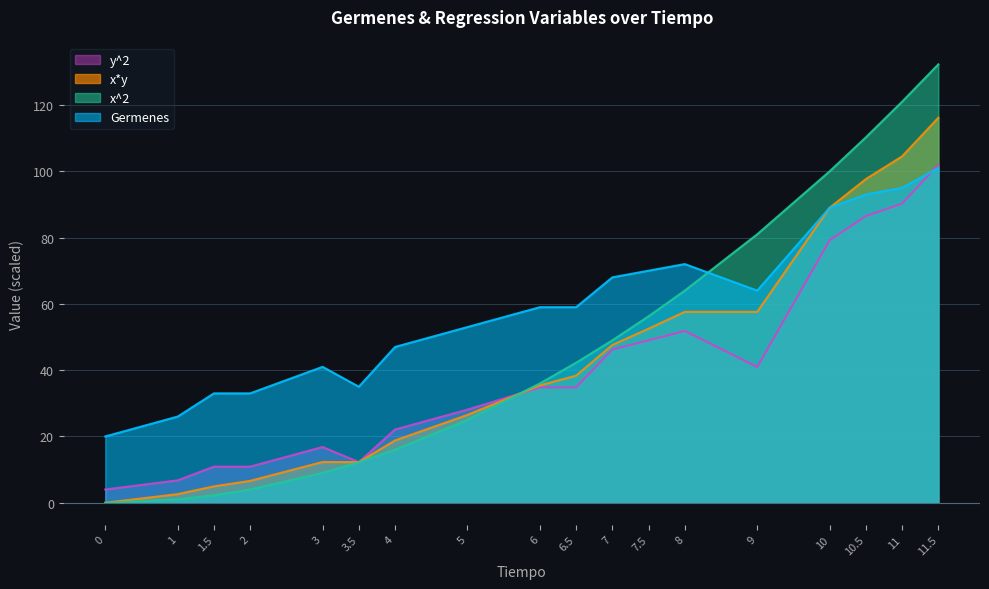

How many times do x^2 and Germenes cross each other?

1